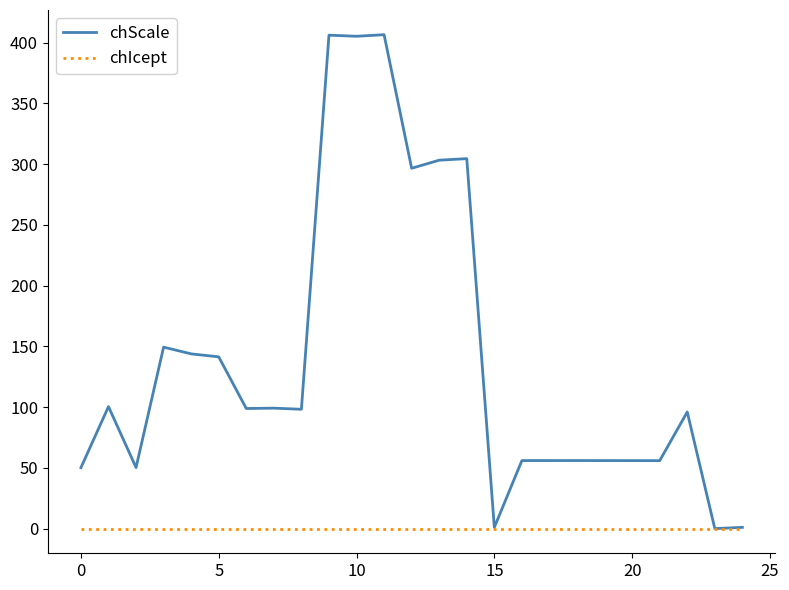

What is the greatest value displayed?

406.6